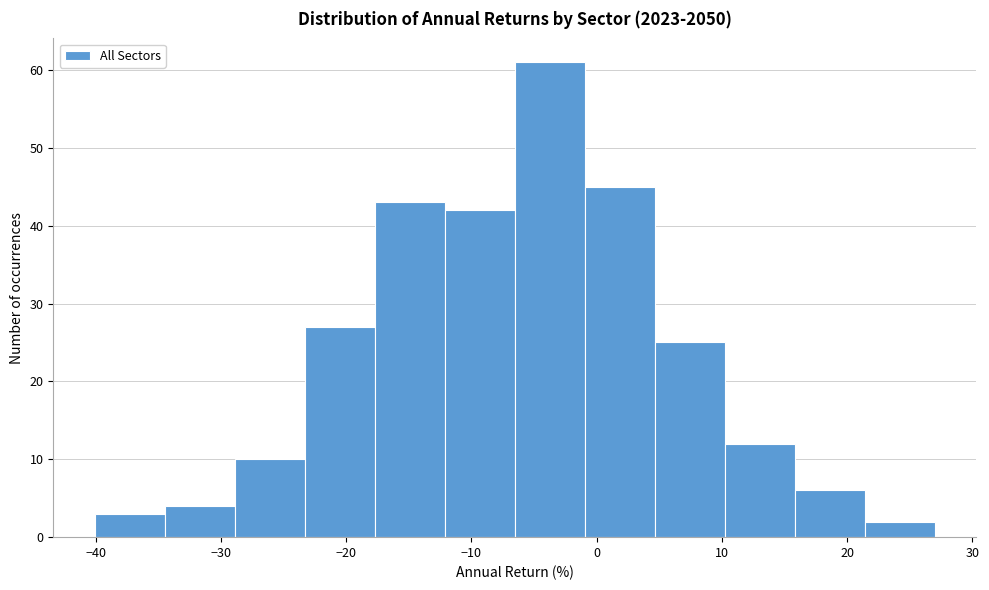

Reading left to right, list every bar in this chart as the range it spans on the x-axis followed by its height. Neither the bar edges nor the heights are printed on the chart, so give them approximately, as read against the axes.

-40 to -34: 3
-34 to -29: 4
-29 to -23: 10
-23 to -18: 27
-18 to -12: 43
-12 to -7: 42
-7 to -1: 61
-1 to 5: 45
5 to 10: 25
10 to 16: 12
16 to 21: 6
21 to 27: 2